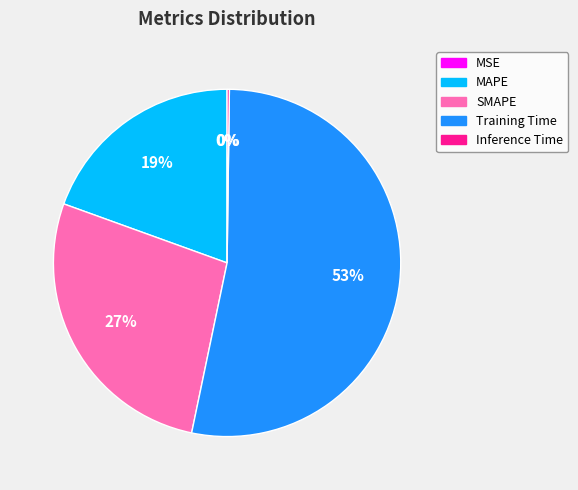

To the nearest percent, what percentage of the pie is SMAPE?

27%